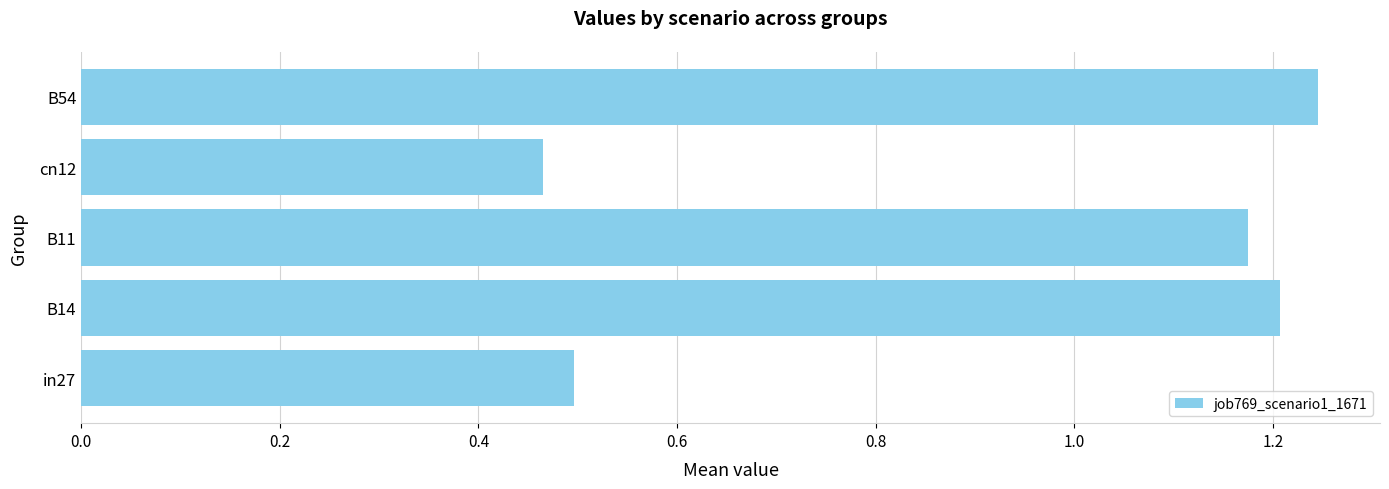

What is the sum of all values?

4.6